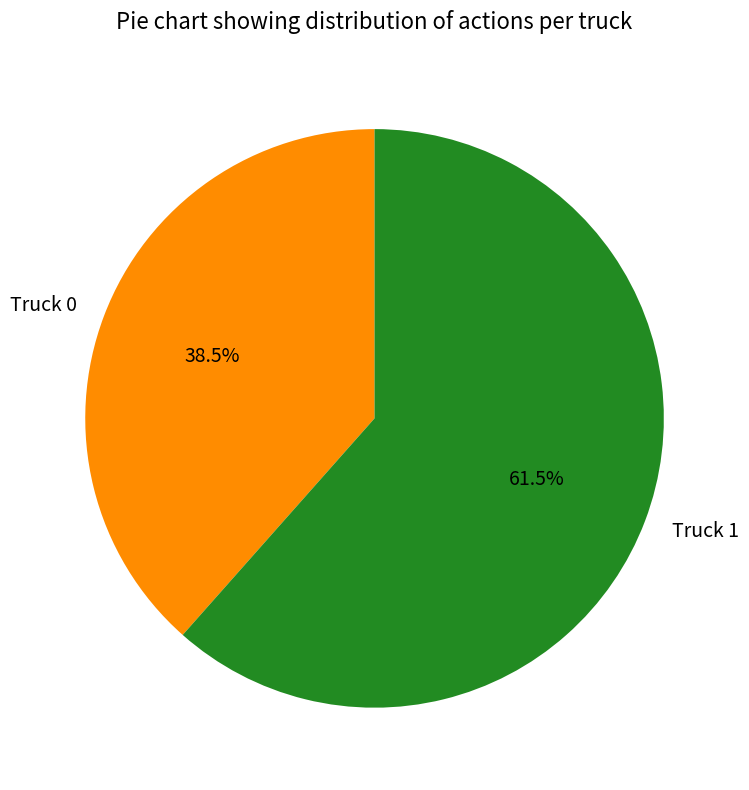

Which category has the smallest portion of the pie?

Truck 0